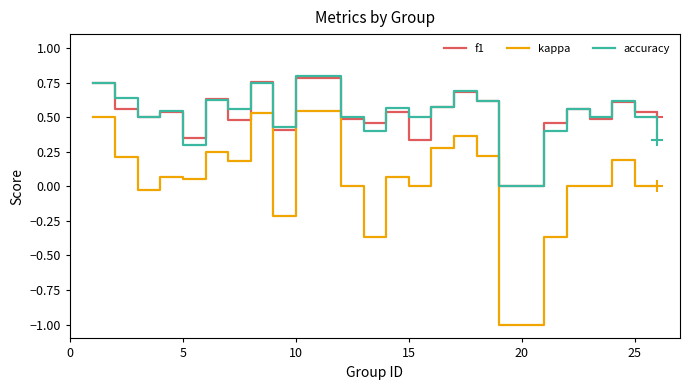

True or false: kappa and f1 intersect in this chart.

False